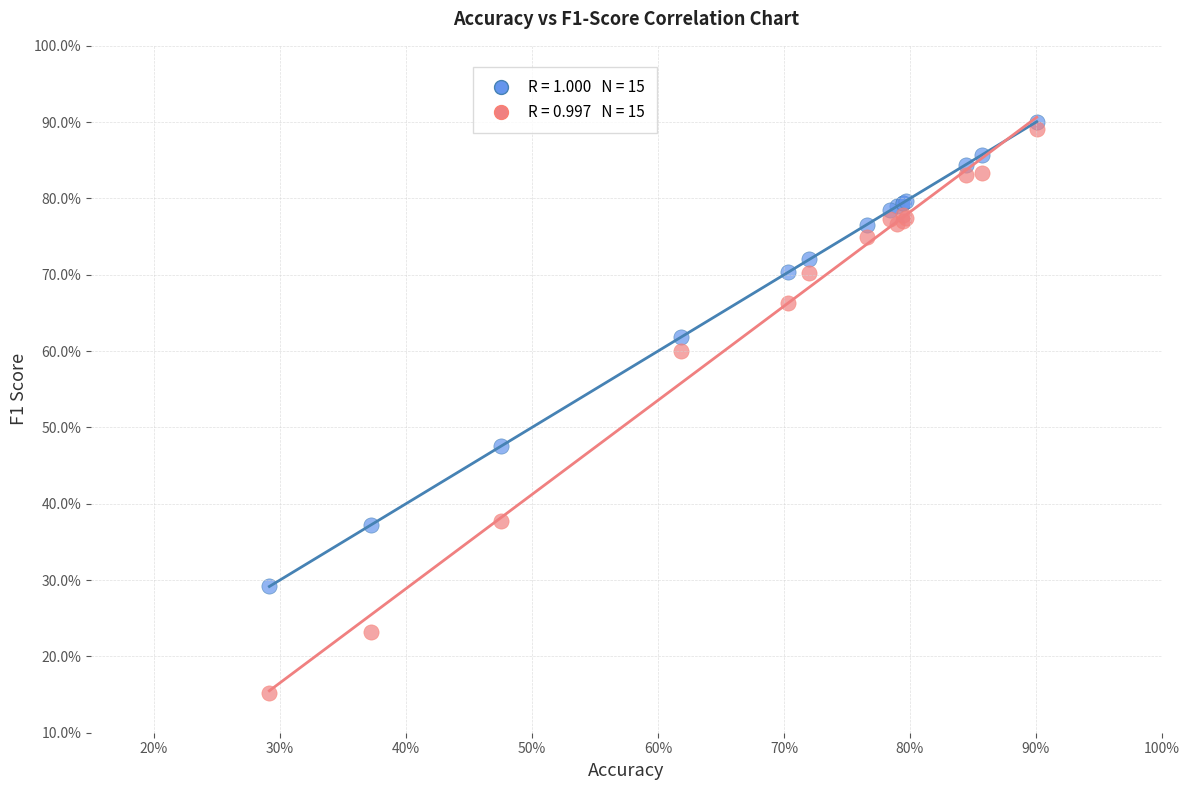

Across all series, what Y value is closest to 52?

47.5